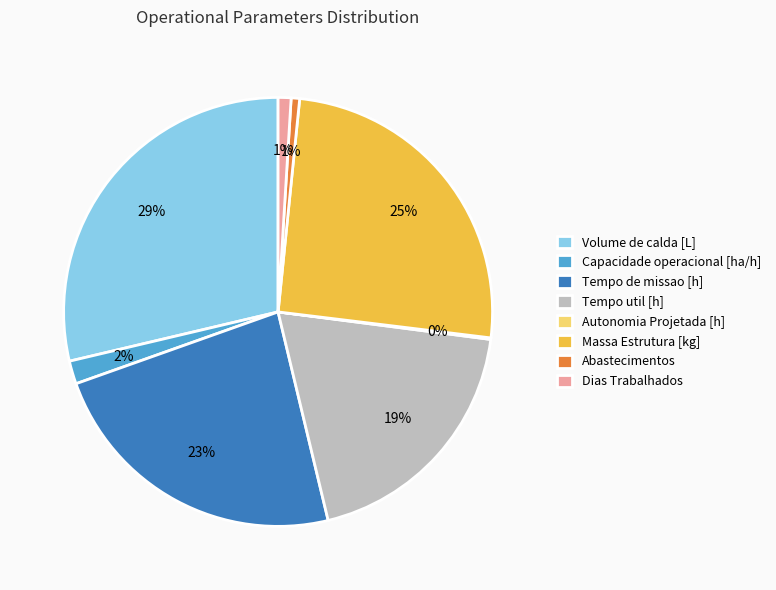

The Volume de calda [L] slice represents 29% of the pie. True or false?

True